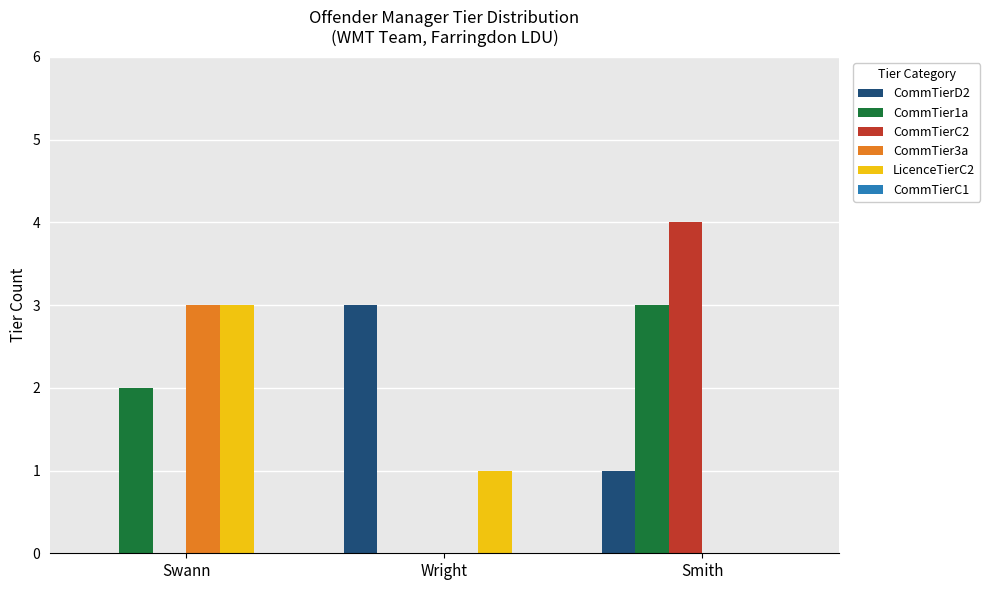

The value of CommTier1a at Swann is 2. True or false?

True